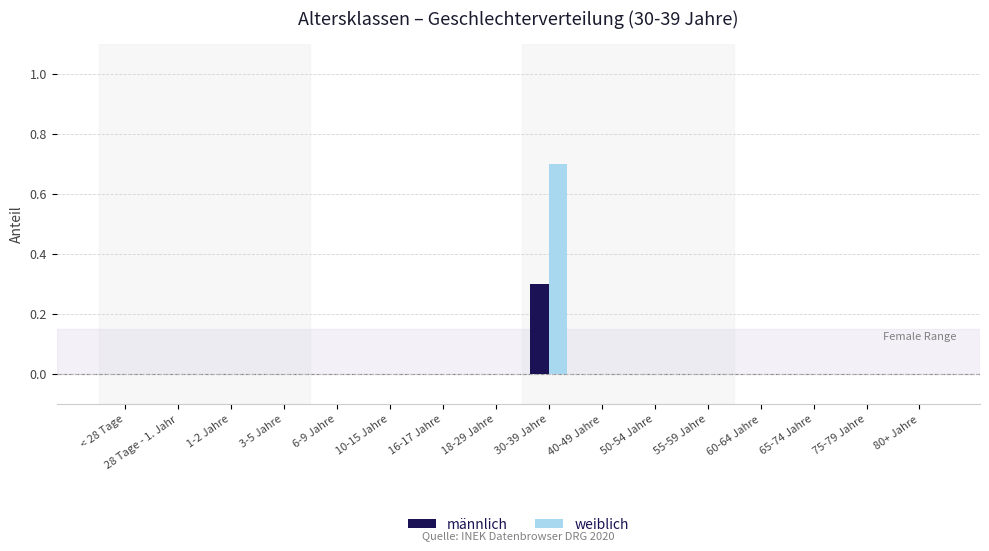

What is the sum of all männlich values?

0.3